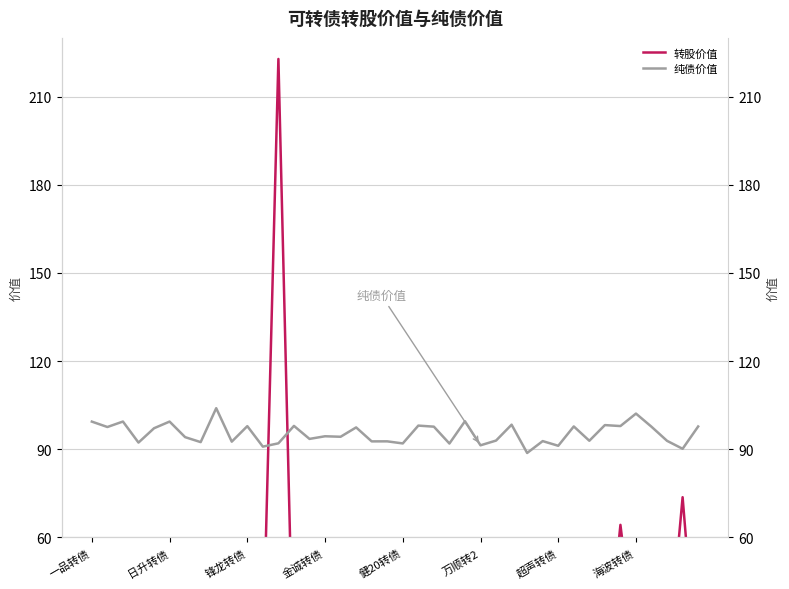

In 转股价值, how many points are lower than both neighbors (excluding endpoints)?

15